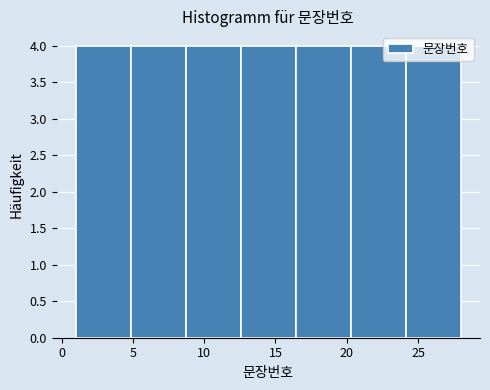

How tall is the bar that spans 1.0 to 5.0 on the x-axis? Neither the bar edges nor the heights are printed on the chart, so give them approximately, as read against the axes.

4